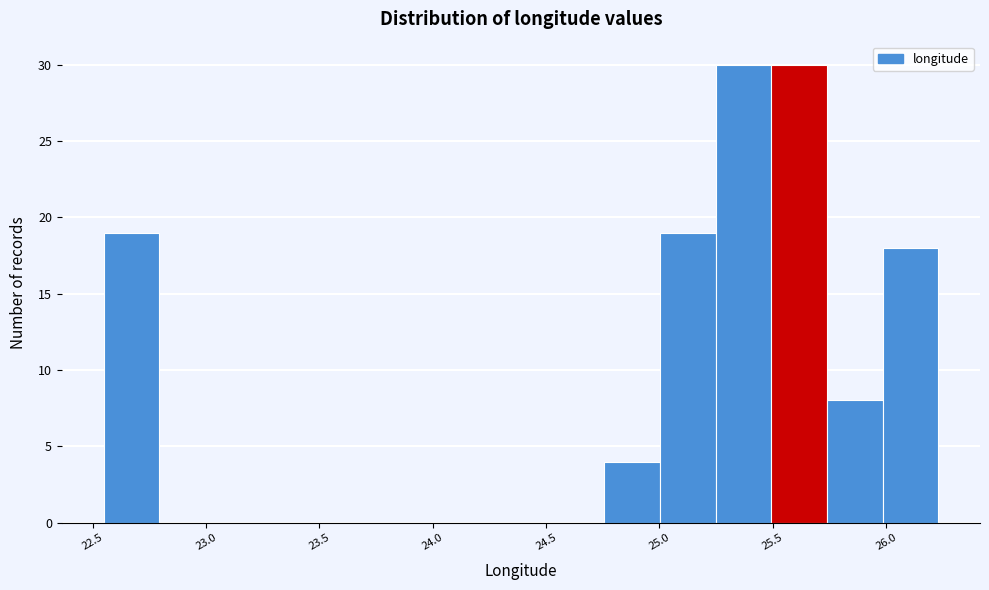

Reading left to right, transcribe this chart: for each bar, give the range it covers on the x-axis and its height. Neither the bar edges nor the heights are printed on the chart, so give them approximately, as read against the axes.

22.55 to 22.80: 19
22.80 to 23.05: 0
23.05 to 23.30: 0
23.30 to 23.55: 0
23.55 to 23.80: 0
23.80 to 24.00: 0
24.00 to 24.25: 0
24.25 to 24.50: 0
24.50 to 24.75: 0
24.75 to 25.00: 4
25.00 to 25.25: 19
25.25 to 25.50: 30
25.50 to 25.75: 30
25.75 to 26.00: 8
26.00 to 26.25: 18